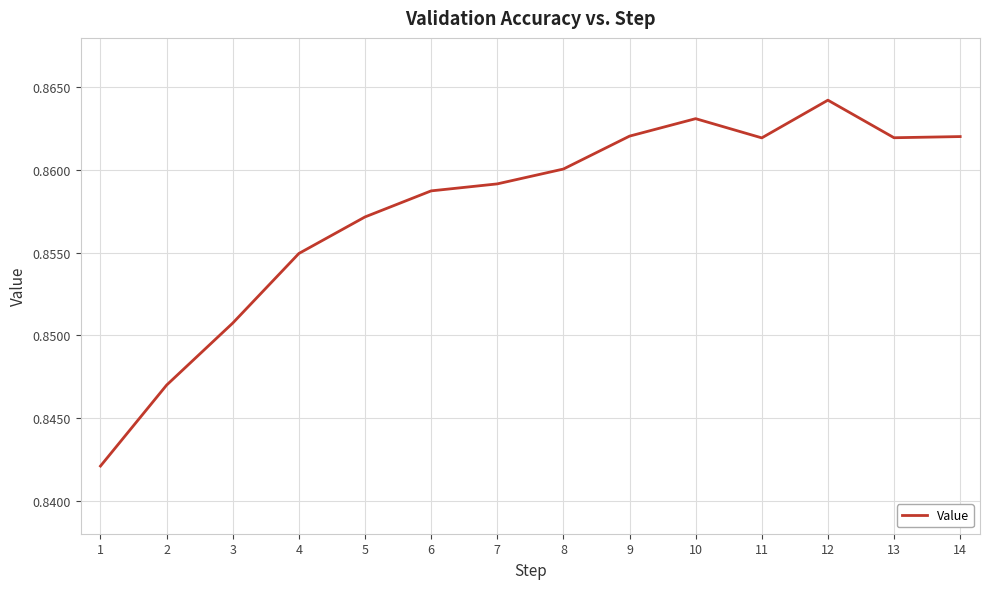

What is the sum of the values at 10 and 14?

1.7